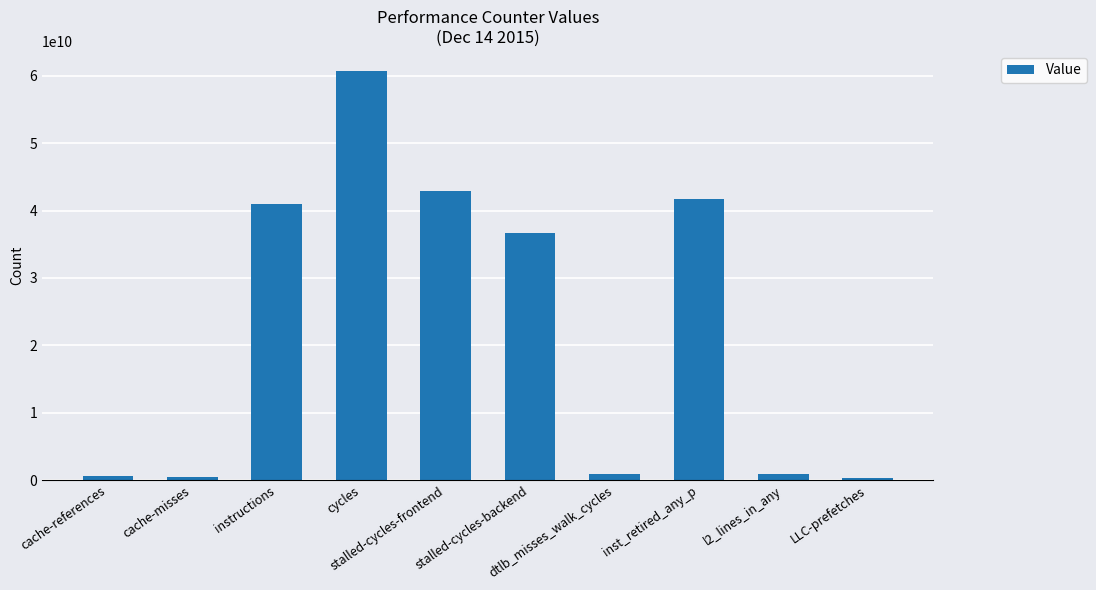

What is the maximum value shown in the chart?

60652935049